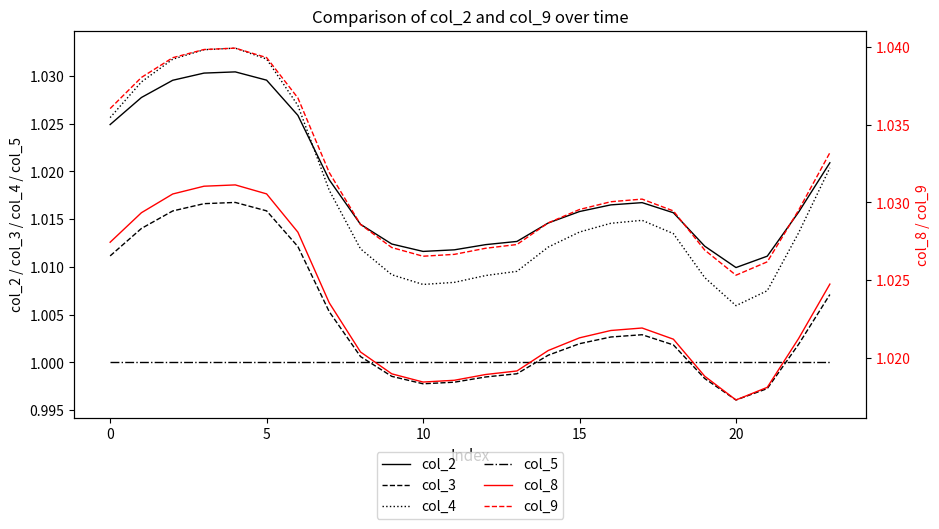

Which category has the lowest value in the col_4 series?

20